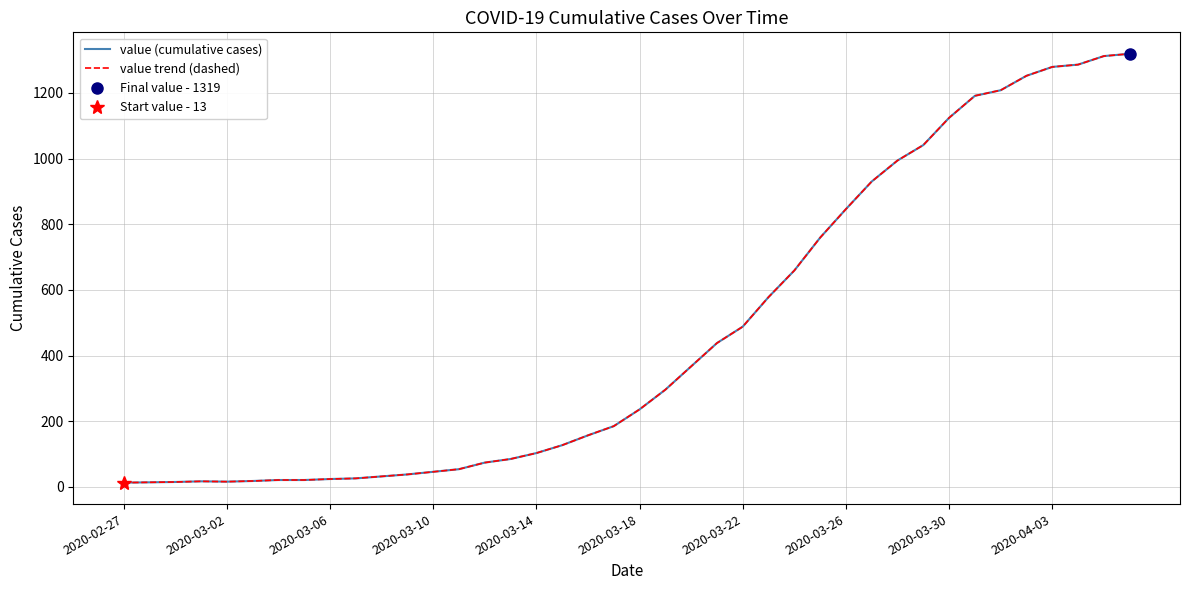

Between 25 and 28, which is larger?

28